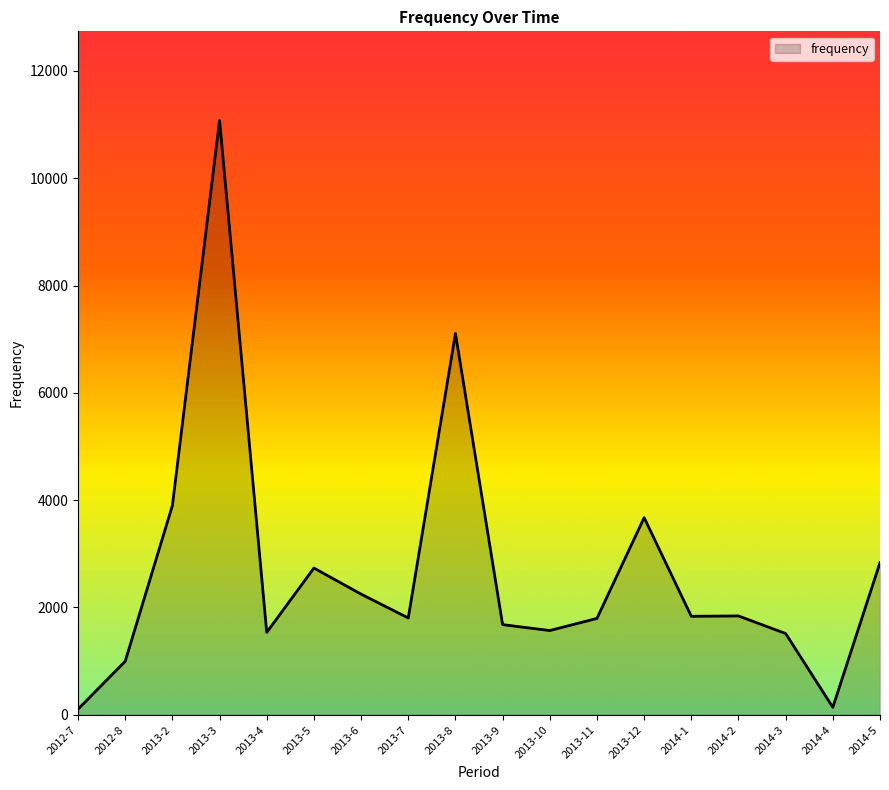

What is the difference between the second highest and second lowest values?

6969.2